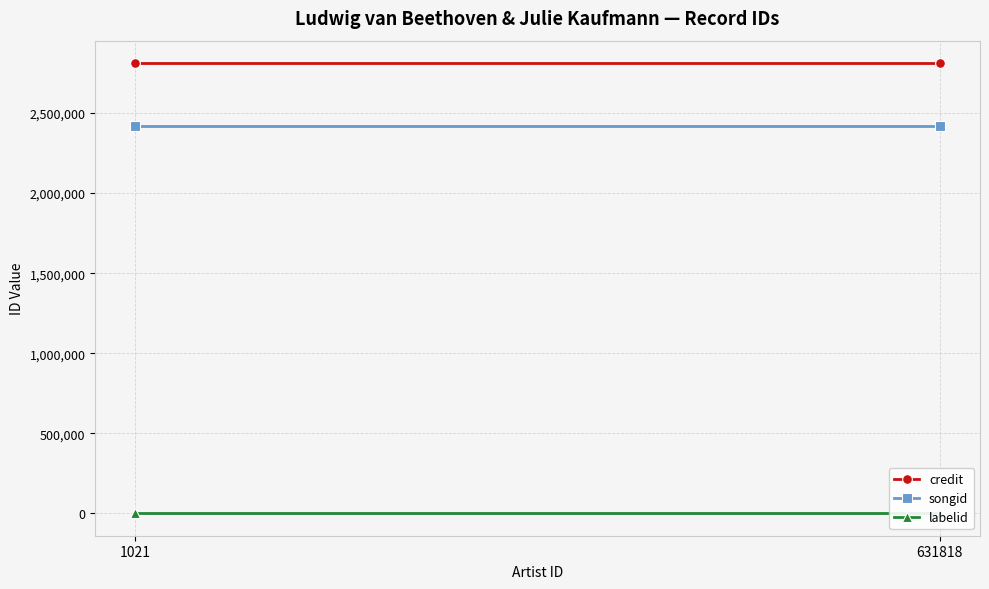

Rank the series at 1021 from lowest to highest value.

labelid, songid, credit